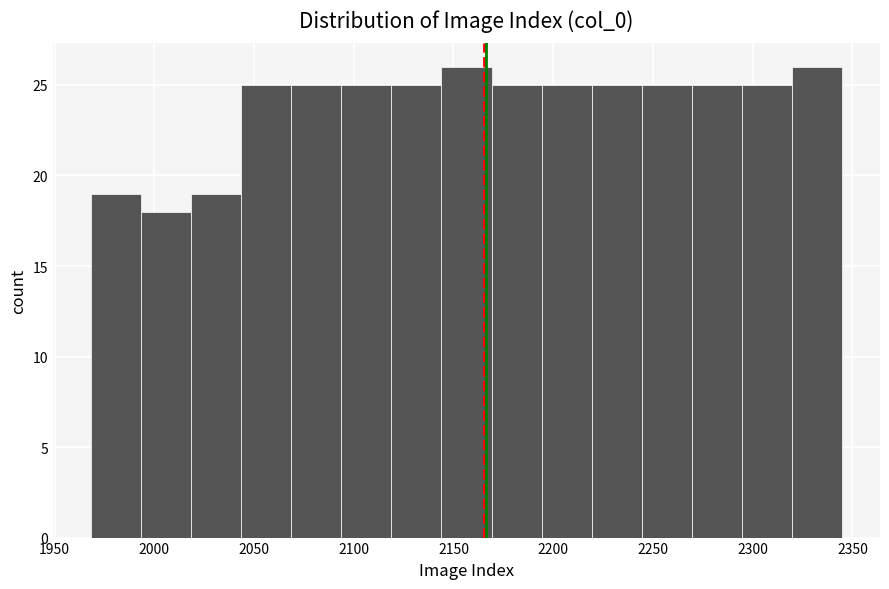

What is the height of the bar covering 2145 to 2170 on the x-axis? Neither the bar edges nor the heights are printed on the chart, so give them approximately, as read against the axes.

26